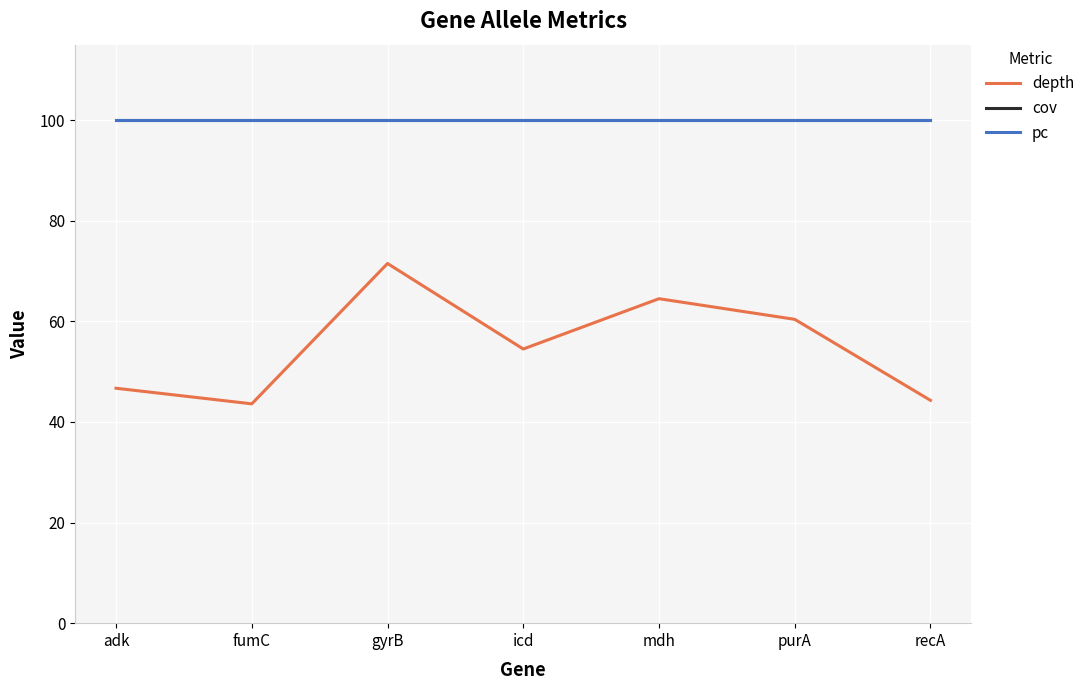

Does the chart have visible grid lines?

Yes